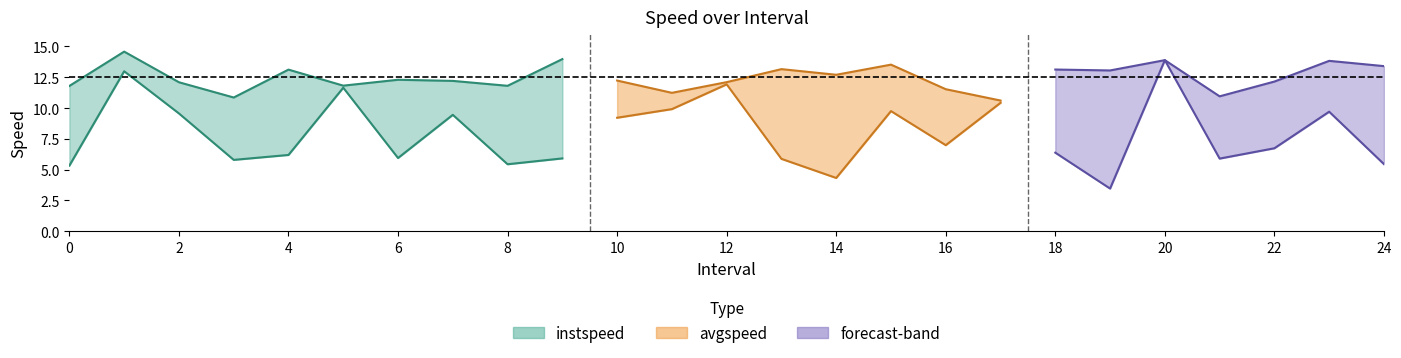

Which series changed the most between 5.0 and 12.0?

instspeed